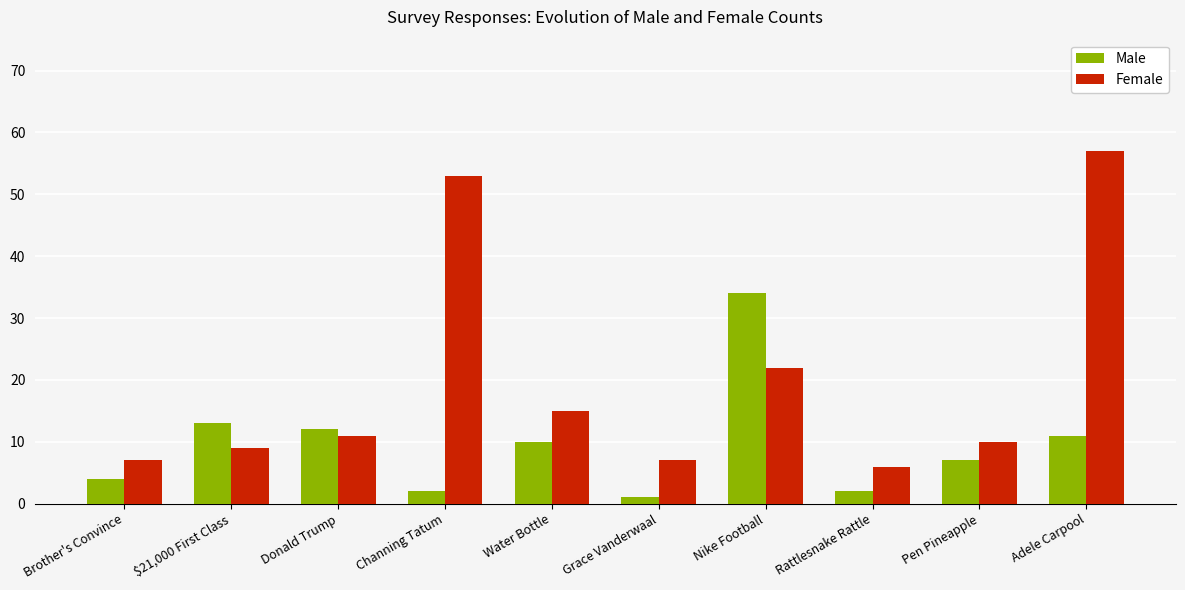

What is the greatest value displayed?

57